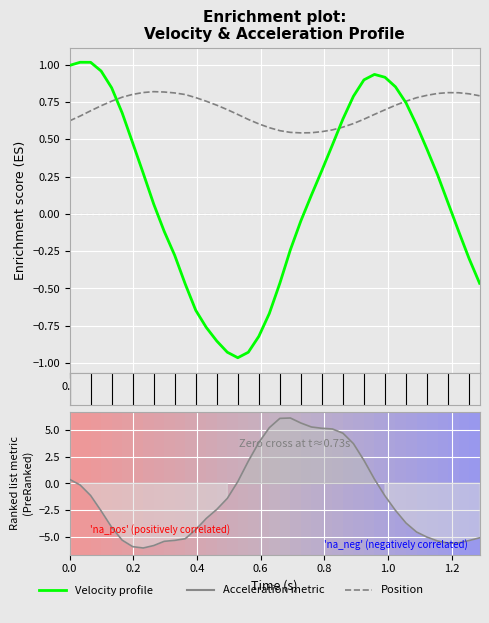

Does the chart display data point markers on the line(s)?

No